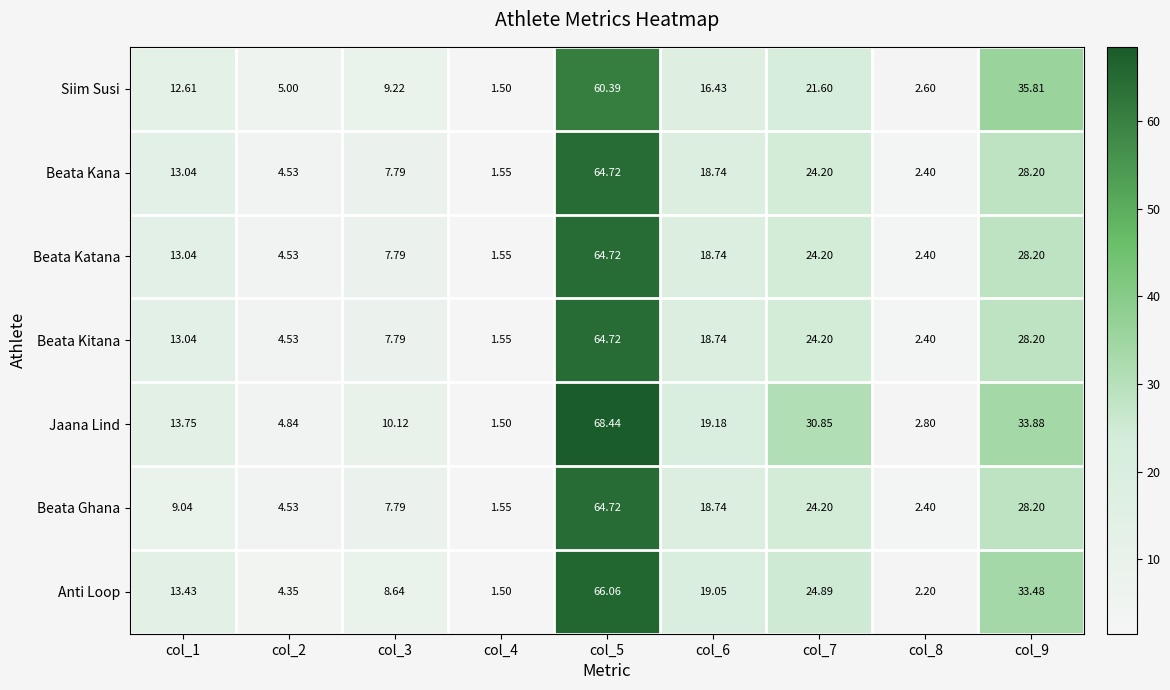

Is the value of Jaana Lind at col_3 greater than the value of Siim Susi at col_7?

No